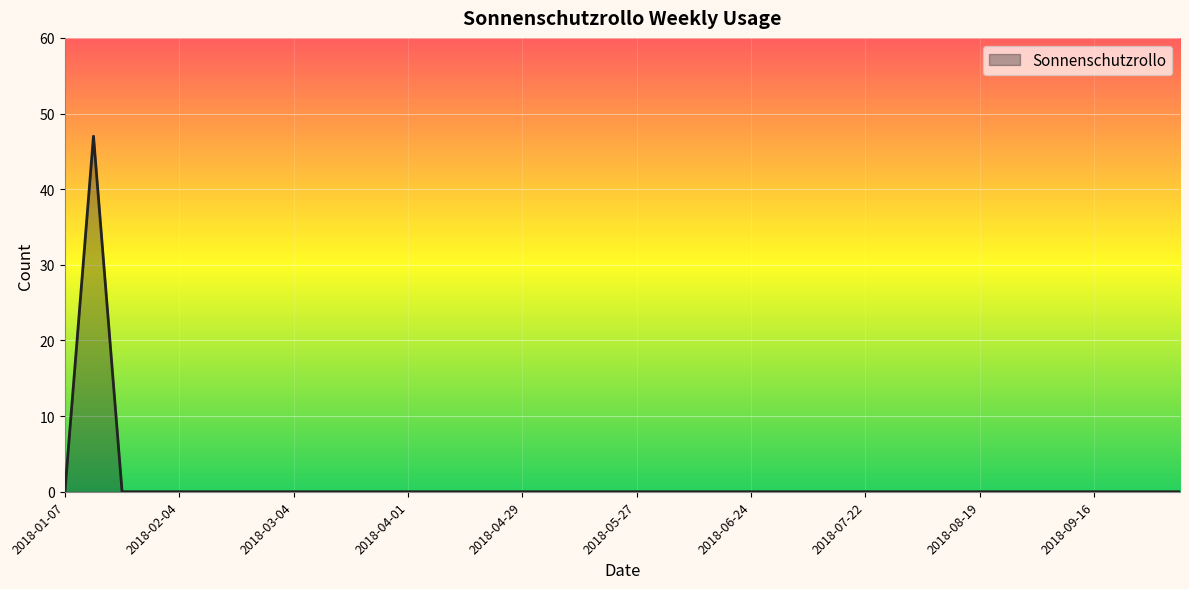

What is the difference between the maximum and minimum values?

47